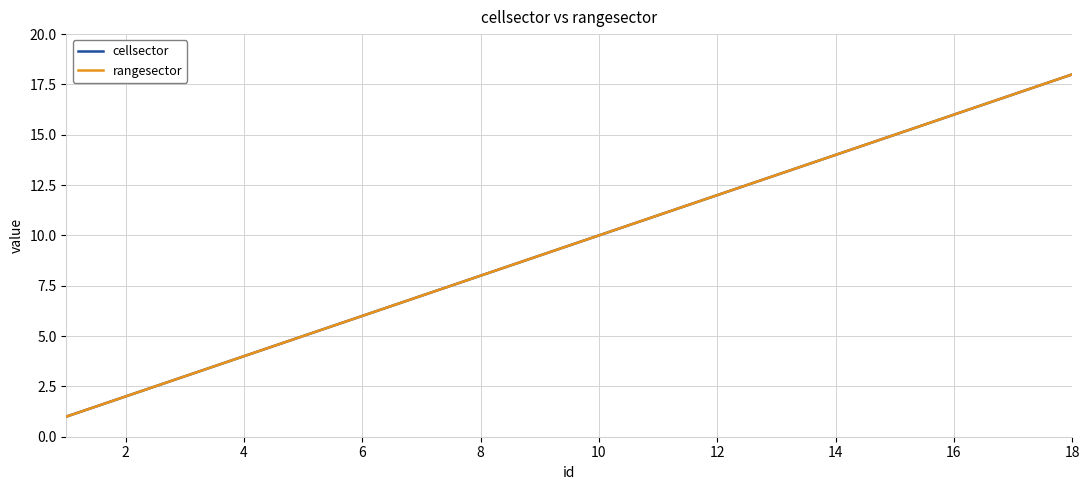

Does the chart have visible grid lines?

Yes